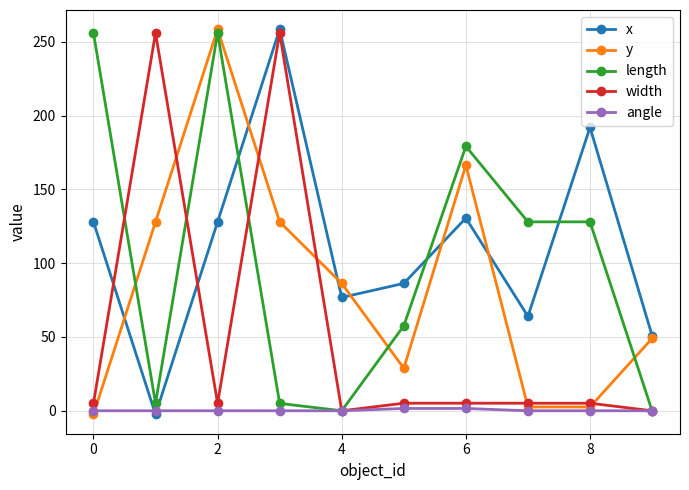

At how many categories does at least one series exceed 160?

6